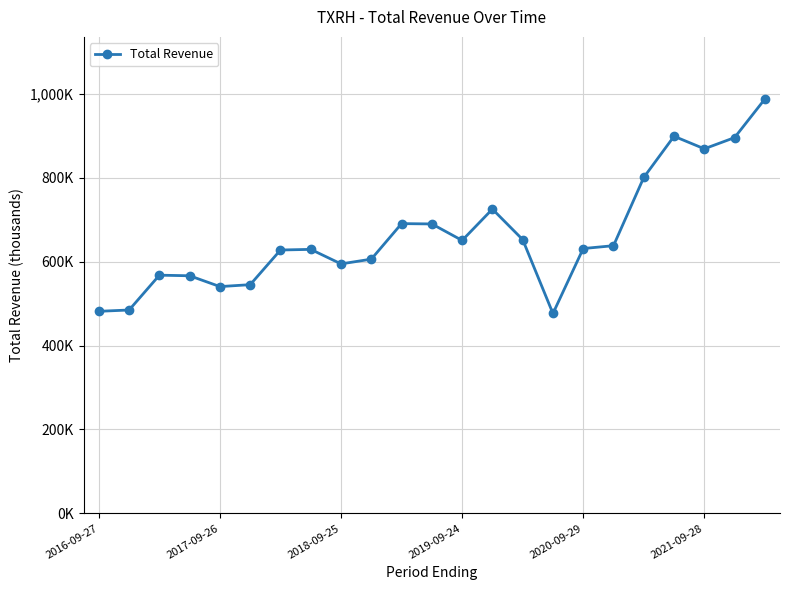

What is the average value?

662996